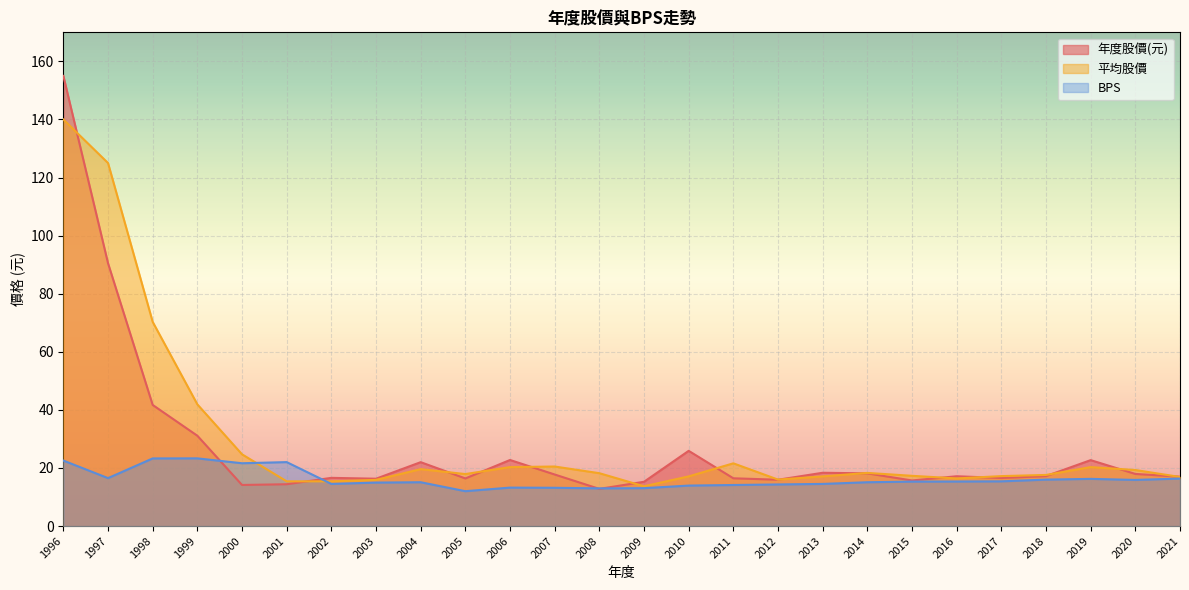

What is the value of the 平均股價 point at the 7th from the left?

15.4